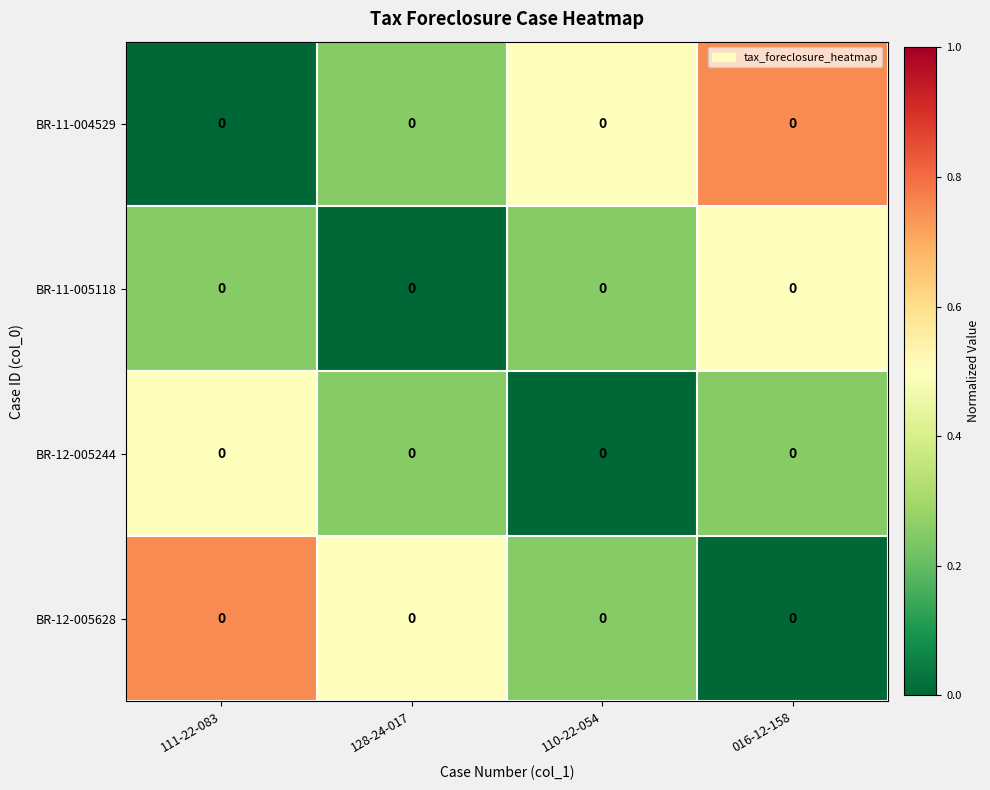

What is the difference between the maximum and second lowest values in the BR-11-005118 series?

0.2